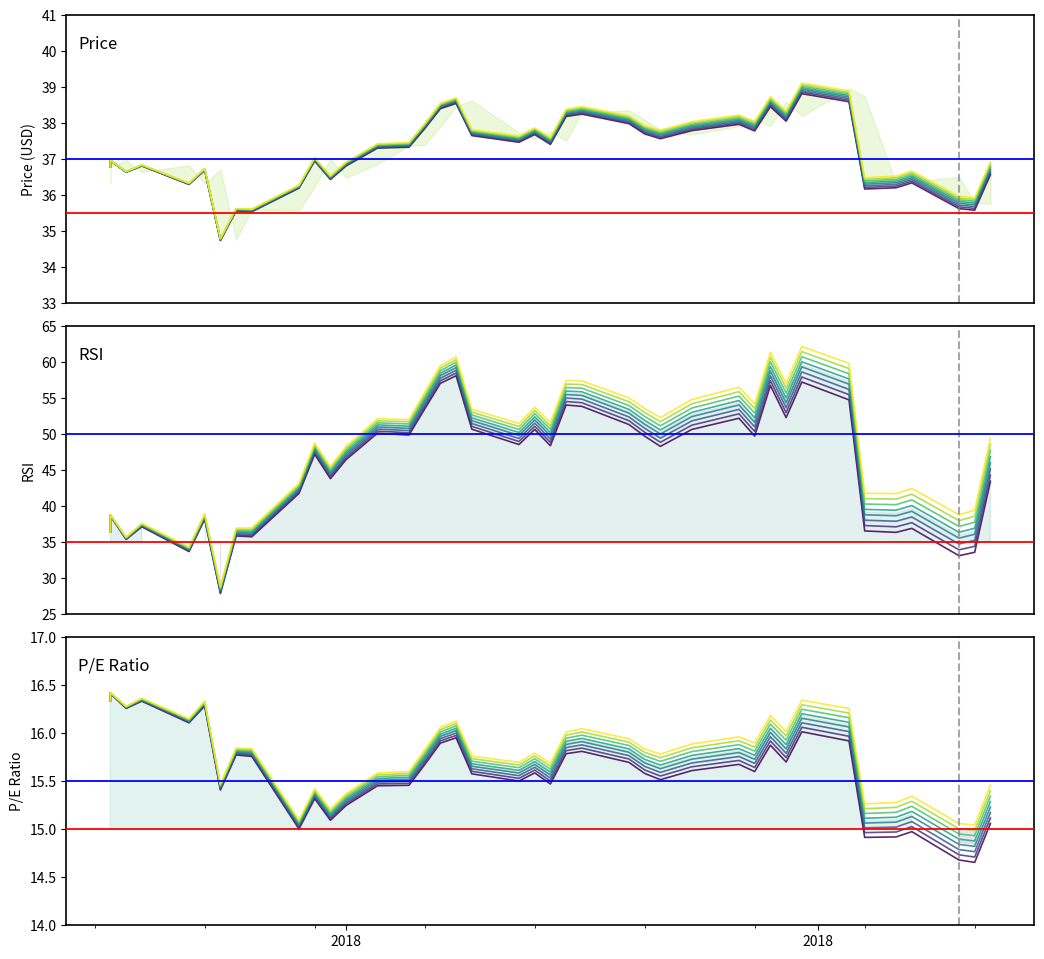

At which category is the sum across all series the highest?

2018-11-30